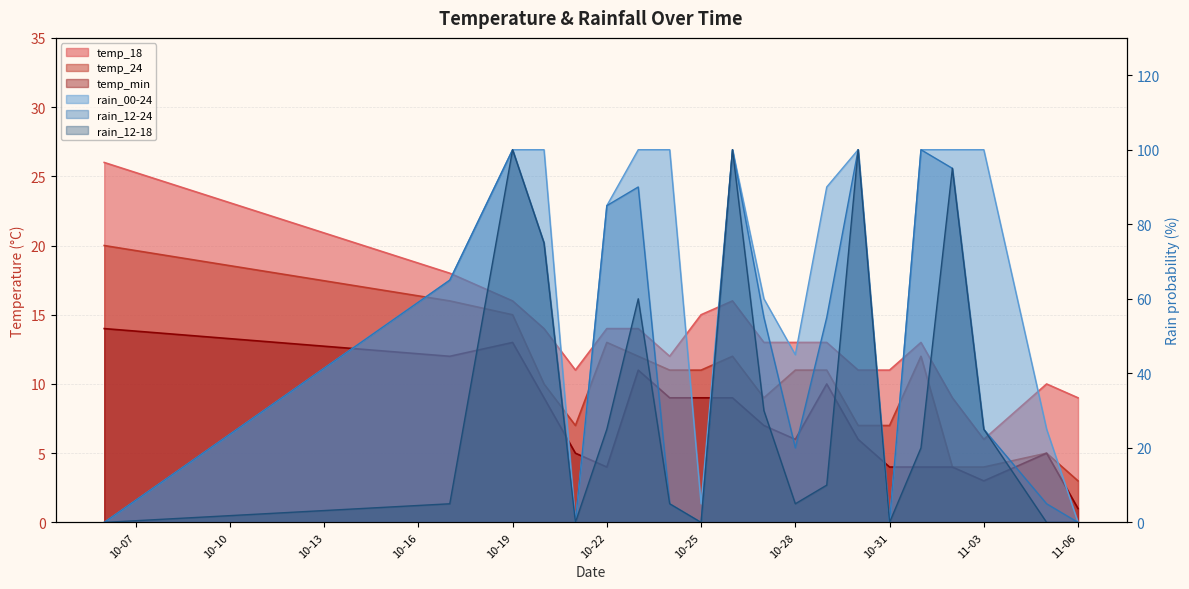

Reading right to left, extract all data points from this chart.

temp_18: 9	10	6	9	13	11	11	13	13	13	16	15	12	14	14	11	14	16	18	26
temp_24: 3	5	4	4	12	7	7	11	11	9	12	11	11	12	13	7	10	15	16	20
temp_min: 1	5	3	4	4	4	6	10	6	7	9	9	9	11	4	5	9	13	12	14
rain_00-24: 0	25	100	100	100	0	100	90	45	60	100	5	100	100	85	0	100	100	65	0
rain_12-24: 0	5	25	95	100	0	100	55	20	55	100	0	5	90	85	0	75	100	65	0
rain_12-18: 0	0	25	95	20	0	100	10	5	30	100	0	5	60	25	0	75	100	5	0